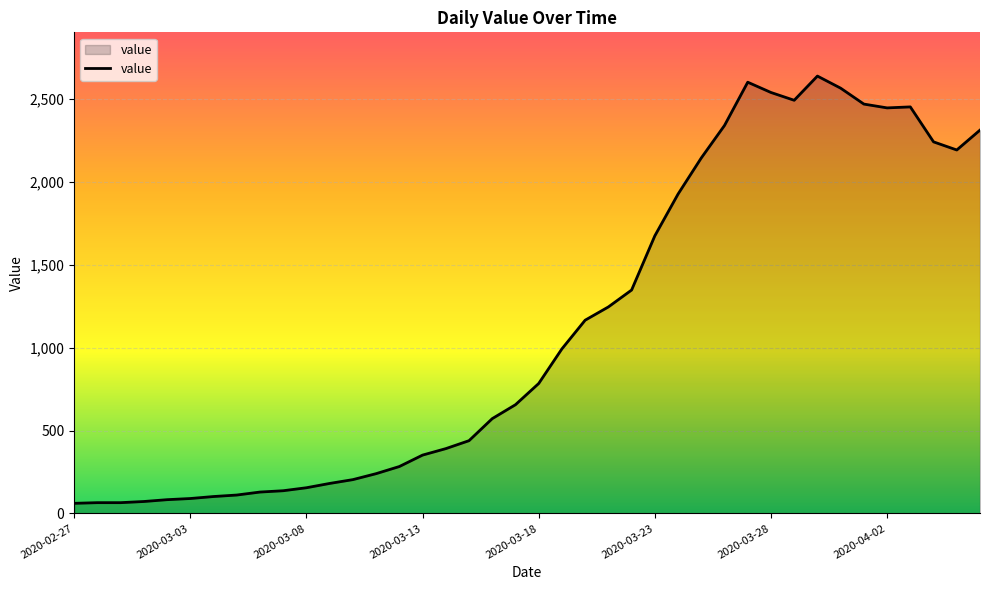

What is the maximum value shown in the chart?

2639